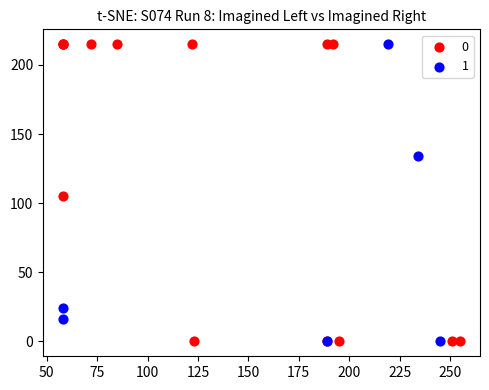

Which series has the largest Y range (max minus min)?

0